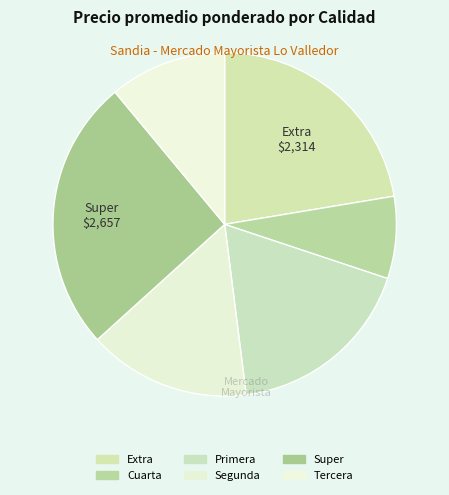

Approximately how many times larger is the value at Tercera compared to Segunda?

0.7